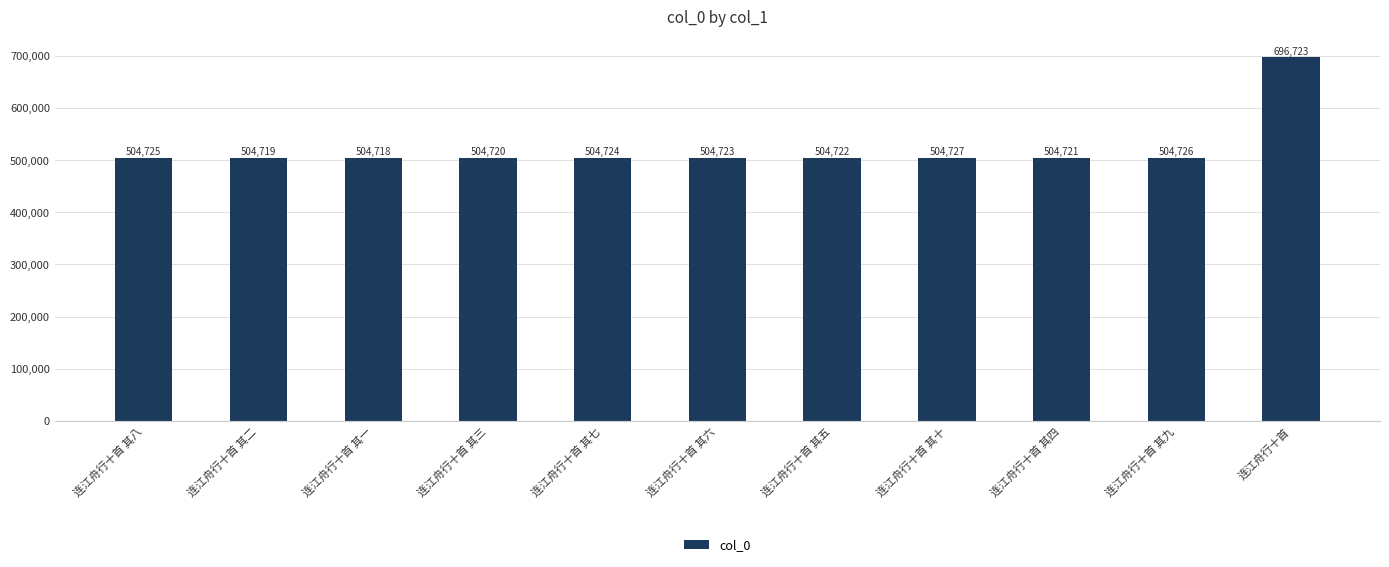

How many data points are less than 504723?

5